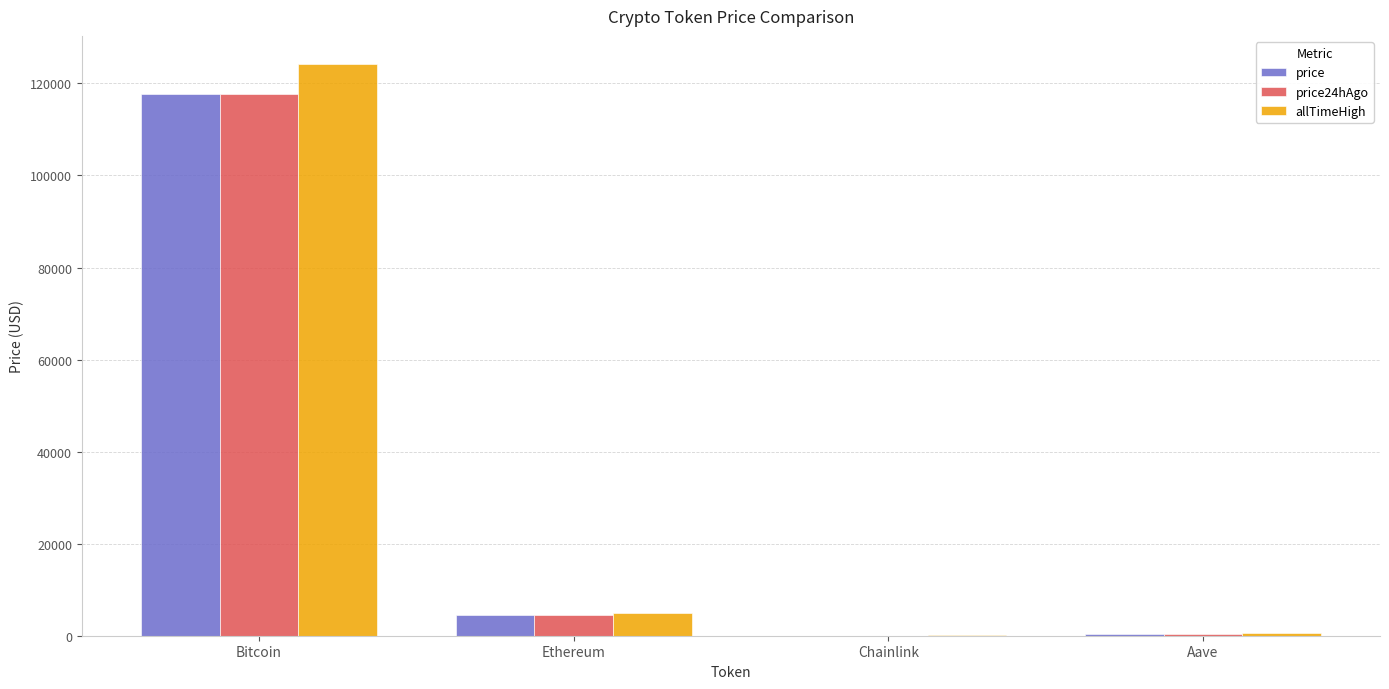

What is the sum of all price values?

122384.4